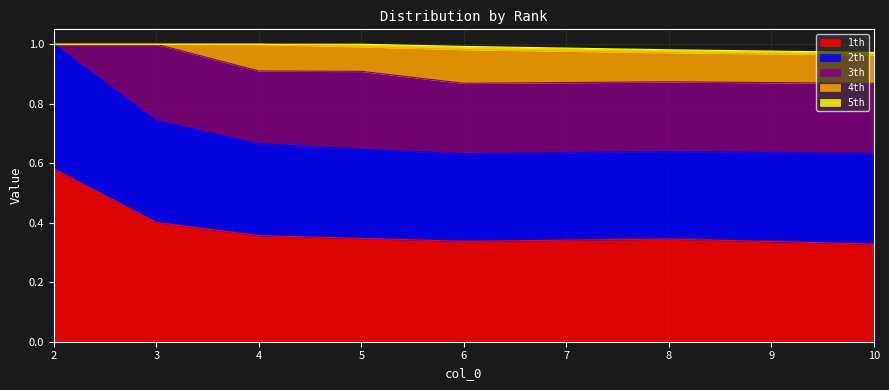

The 1th series shows 0.2 at 3. True or false?

False